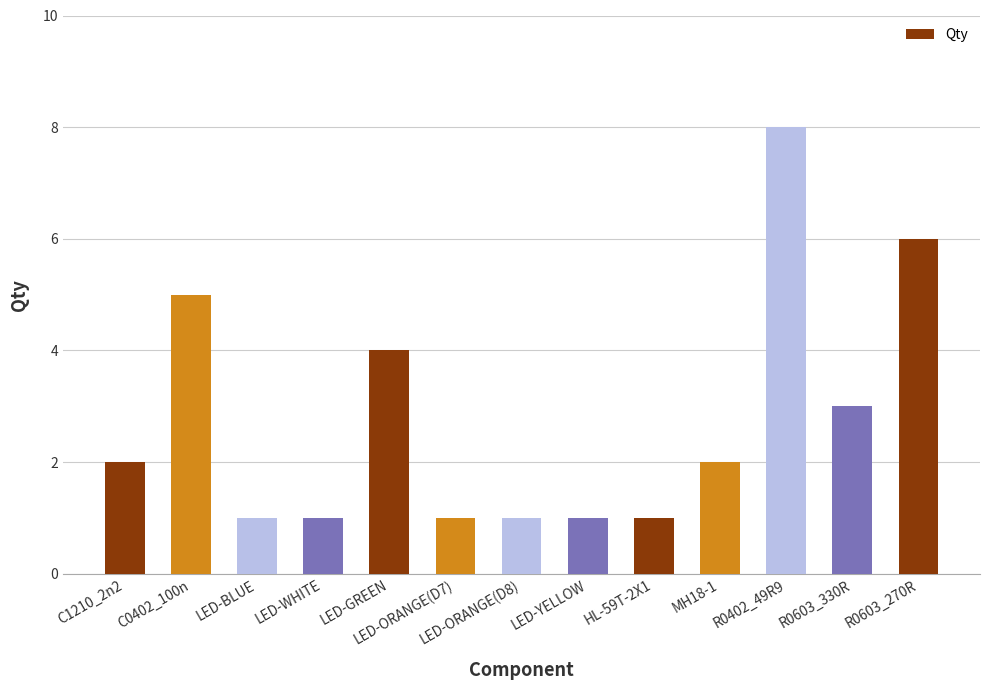

What is the label of the 6th bar from the right?

LED-YELLOW